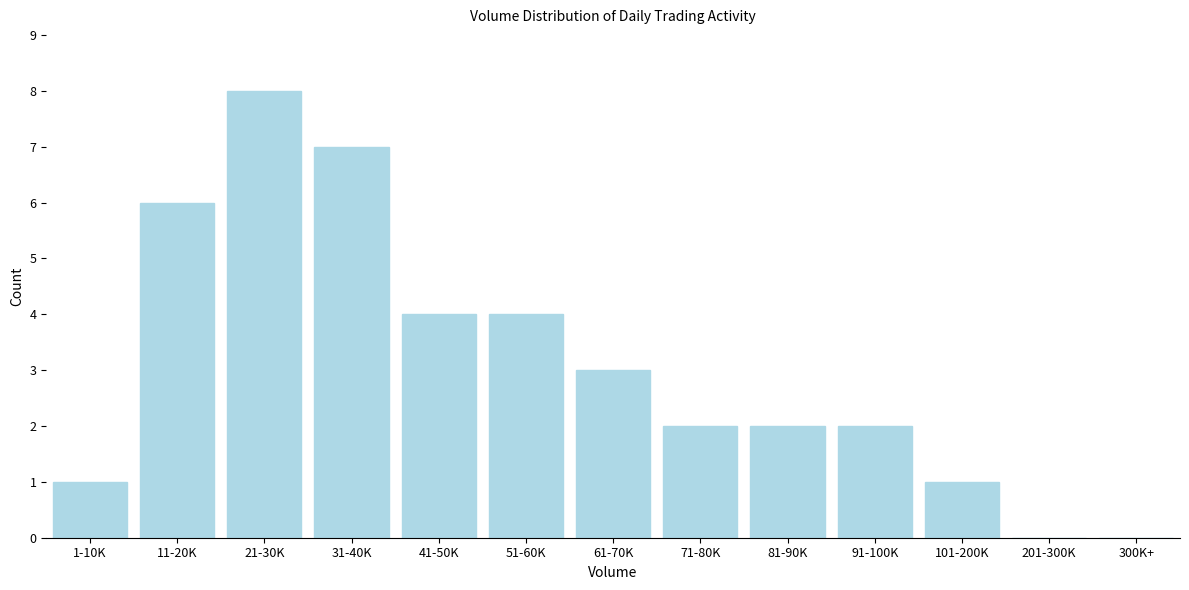

Reading left to right, extract all data points from this chart.

1-10K=1	11-20K=6	21-30K=8	31-40K=7	41-50K=4	51-60K=4	61-70K=3	71-80K=2	81-90K=2	91-100K=2	101-200K=1	201-300K=0	300K+=0